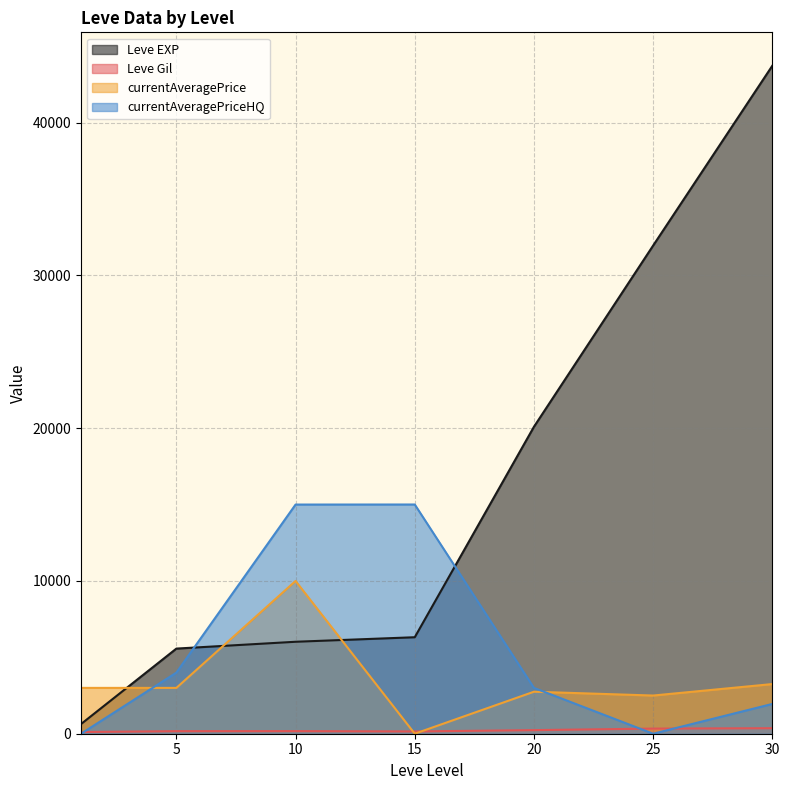

Which series has the largest total across all categories?

Leve EXP